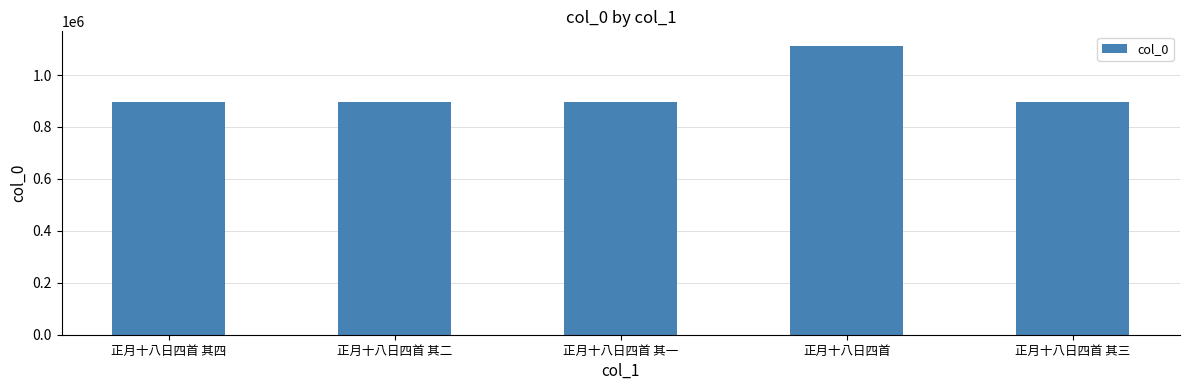

What is the maximum value shown in the chart?

1112725